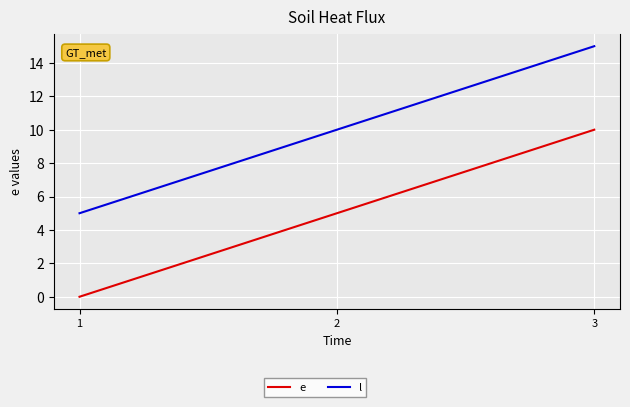

True or false: e has a value of 0 at 1.

True